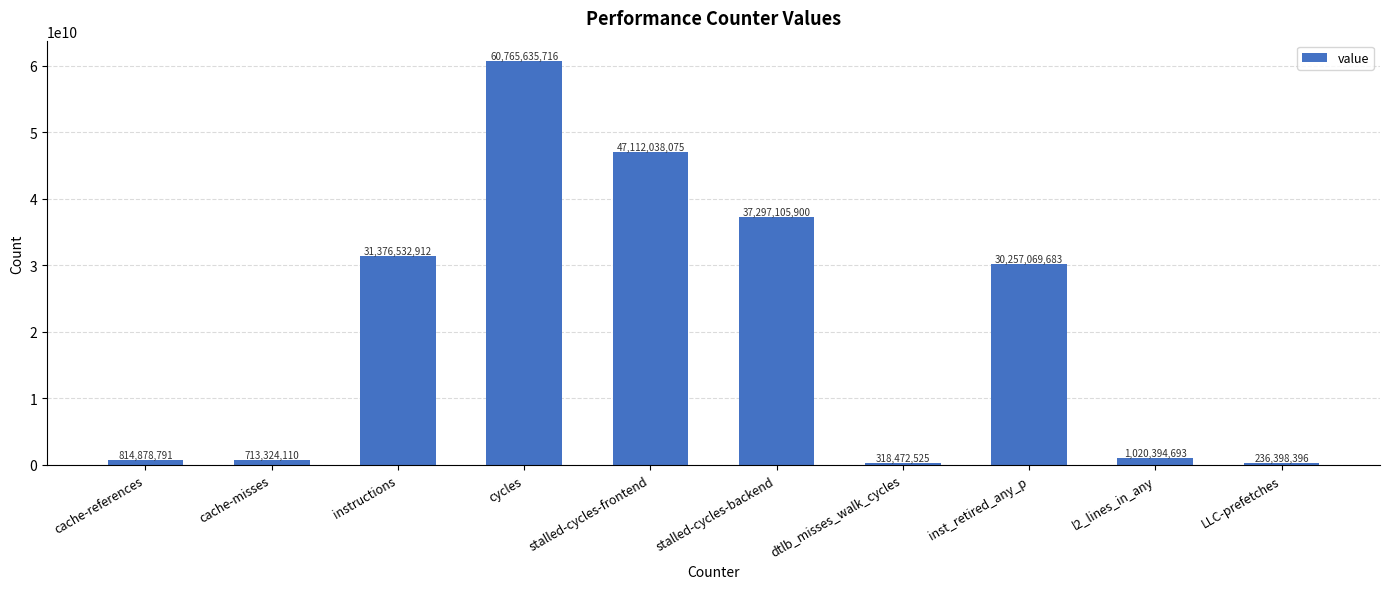

Reading right to left, what are all the values shown in this chart?

236398396	1020394693	30257069683	318472525	37297105900	47112038075	60765635716	31376532912	713324110	814878791